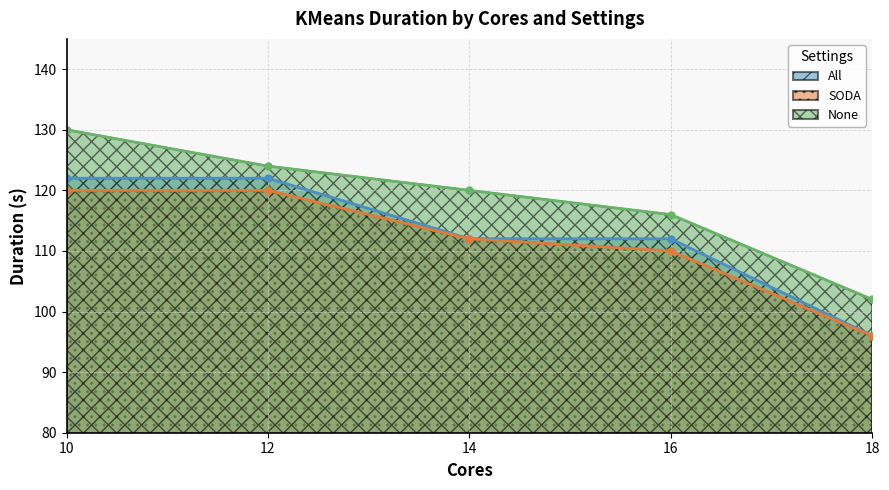

What are all the series names shown in the legend?

All, SODA, None